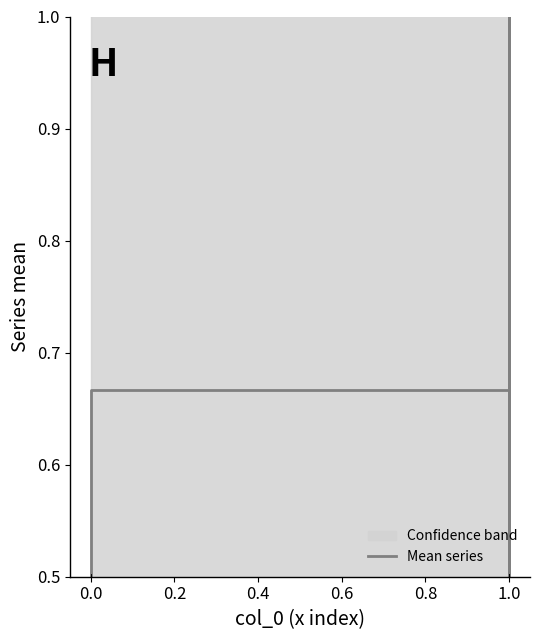

Is this an area chart (filled region under the line)?

No